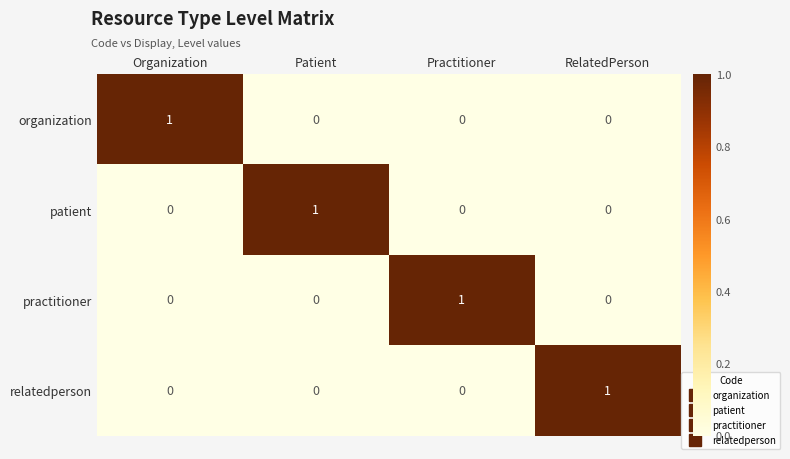

How many relatedperson values are between 0 and 1?

4